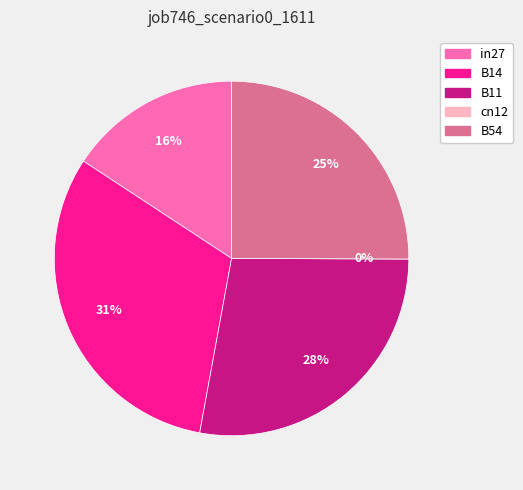

How many segments does this pie chart have?

5